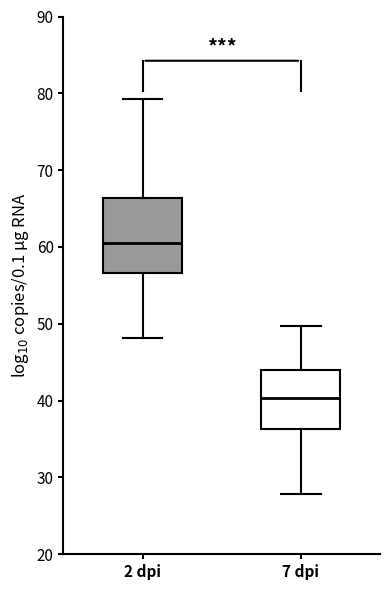

Reading left to right, transcribe this box plot: for each box, give where its median line is, the range the box spans, and where its two whiskers end, as read against the y-axis. The values are not printed on the chart, so give them approximately, as read against the axis.

2 dpi: median 61, box 57 to 66, whiskers 48 to 79
7 dpi: median 40, box 36 to 44, whiskers 28 to 50